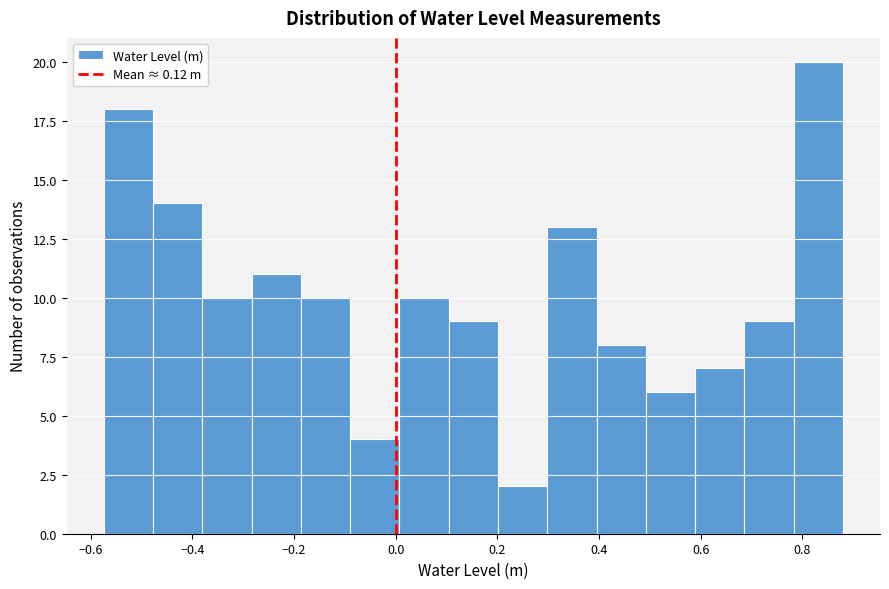

Over which range of the x-axis is the bar tallest?

0.78 to 0.88